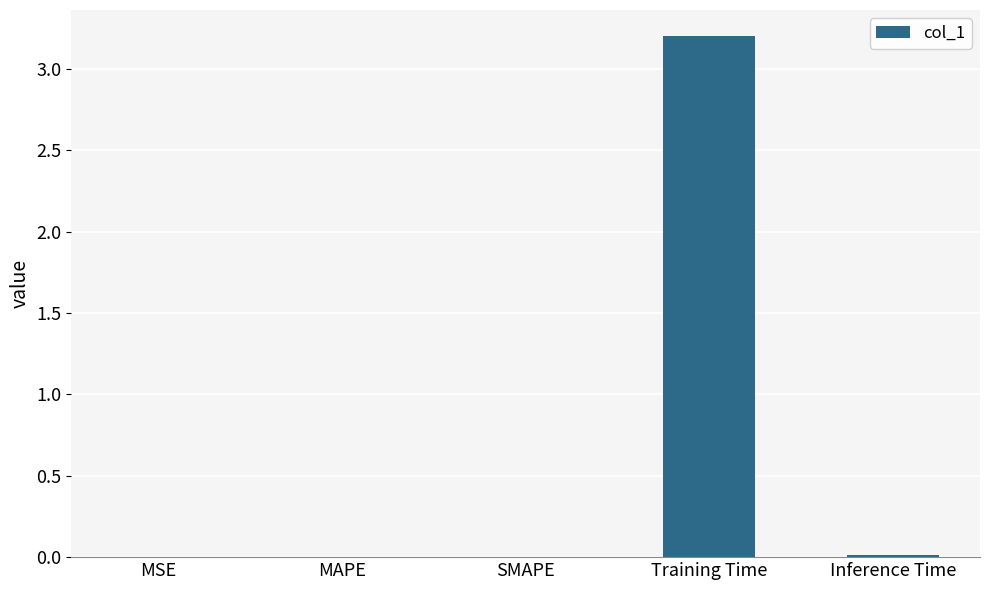

Which category has the highest value across all series?

Training Time